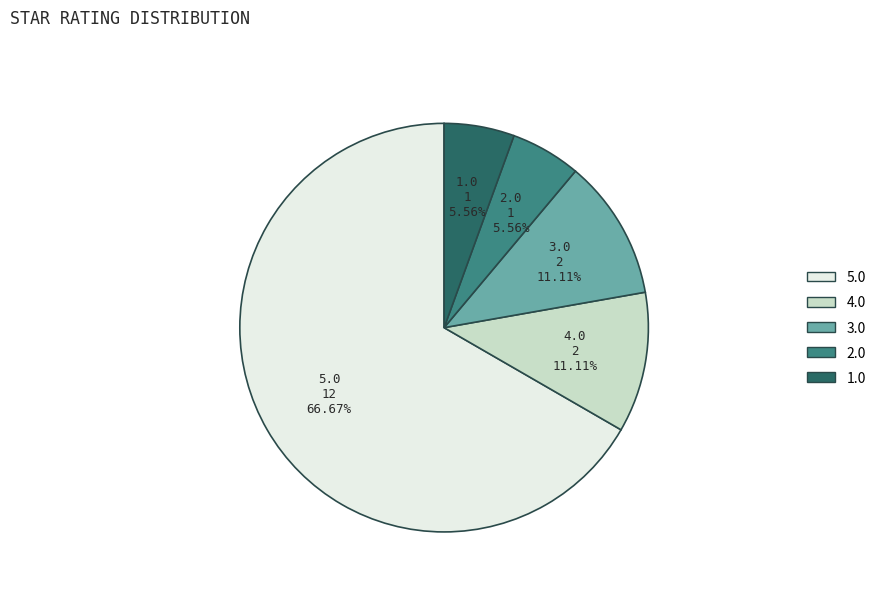

Does 3.0 represent more than half of the total?

No